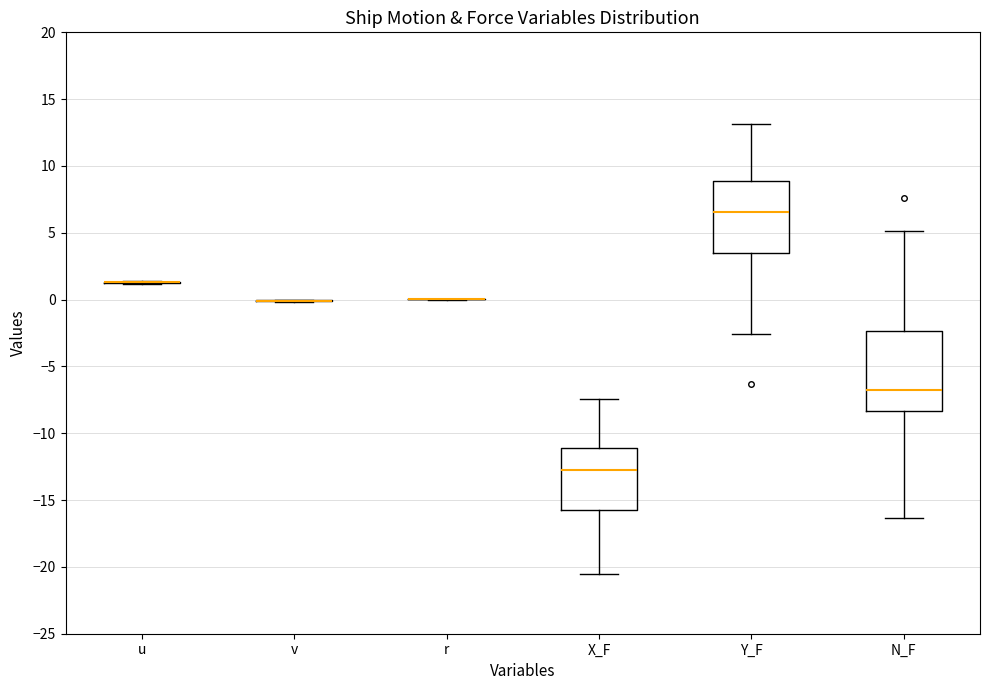

Reading left to right, transcribe this box plot: for each box, give where its median line is, the range the box spans, and where its two whiskers end, as read against the y-axis. The values are not printed on the chart, so give them approximately, as read against the axis.

u: box collapsed to a line at 1.5, whiskers 1.0 to 1.5
v: box collapsed to a line at 0.0, whiskers 0.0 to 0.0
r: box collapsed to a line at 0.0, whiskers 0.0 to 0.0
X_F: median -13.0, box -15.5 to -11.0, whiskers -20.5 to -7.5
Y_F: median 6.5, box 3.5 to 9.0, whiskers -2.5 to 13.0
N_F: median -7.0, box -8.5 to -2.5, whiskers -16.5 to 5.0